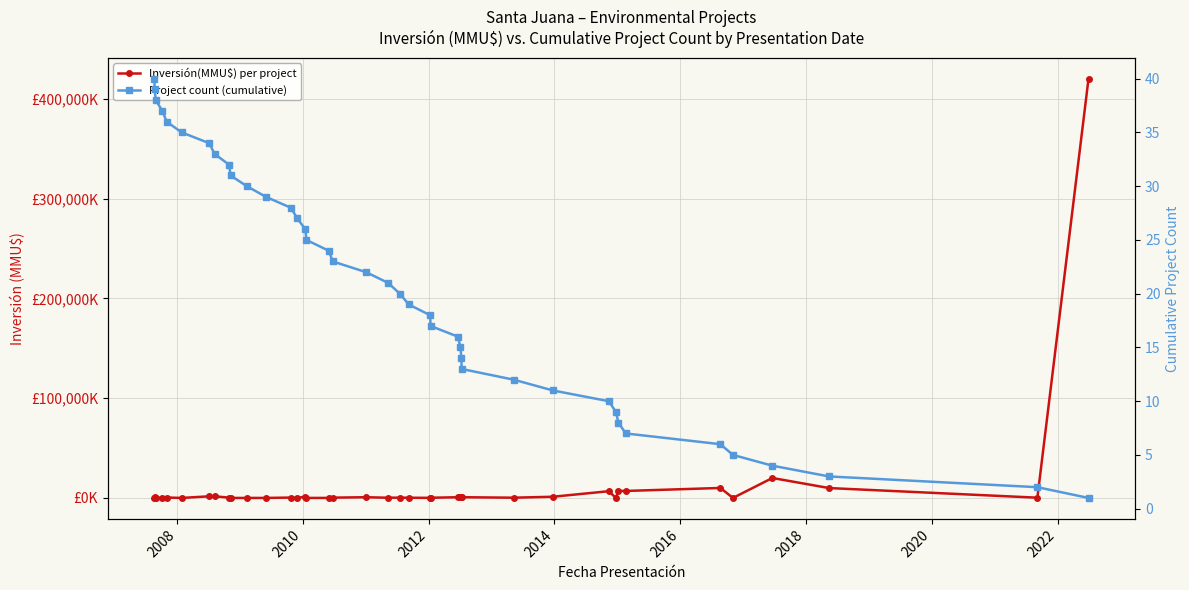

Does the chart have visible grid lines?

Yes